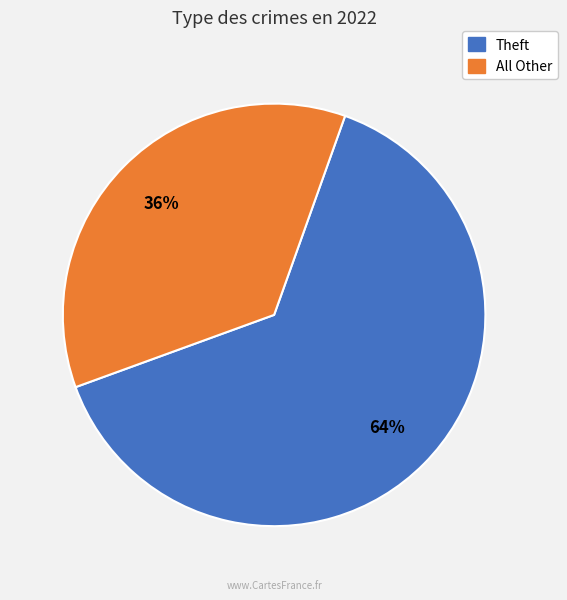

Does any single category account for the majority?

Yes